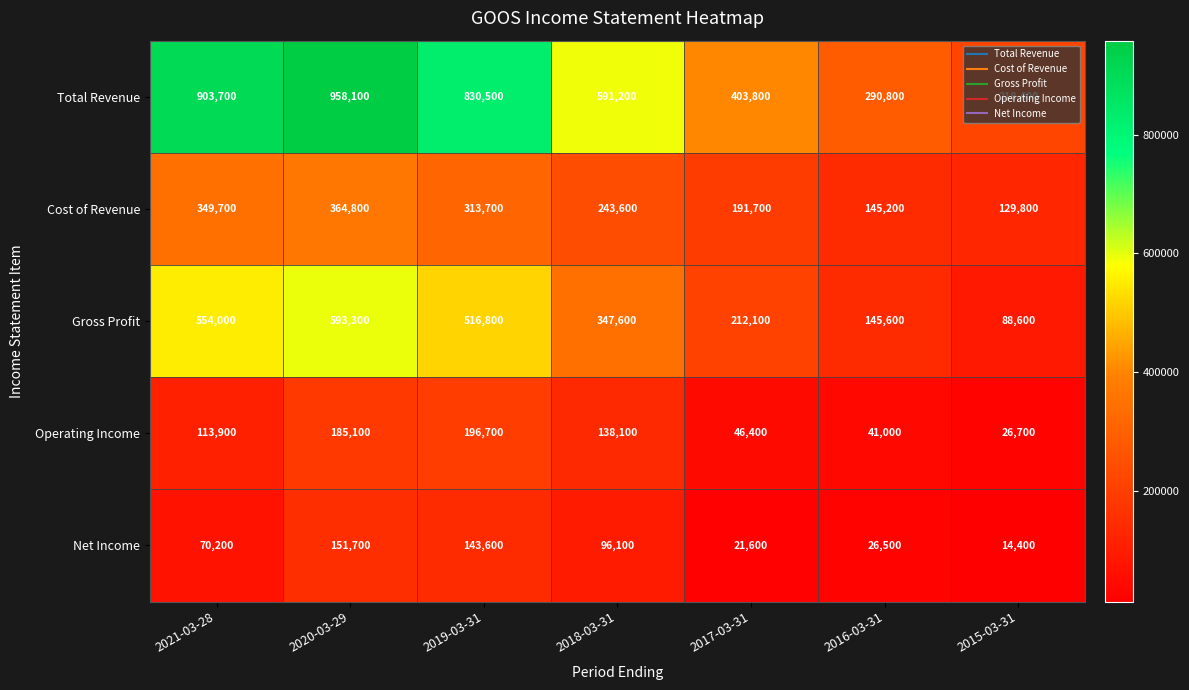

Where does the Gross Profit series first go above 347600?

2021-03-28